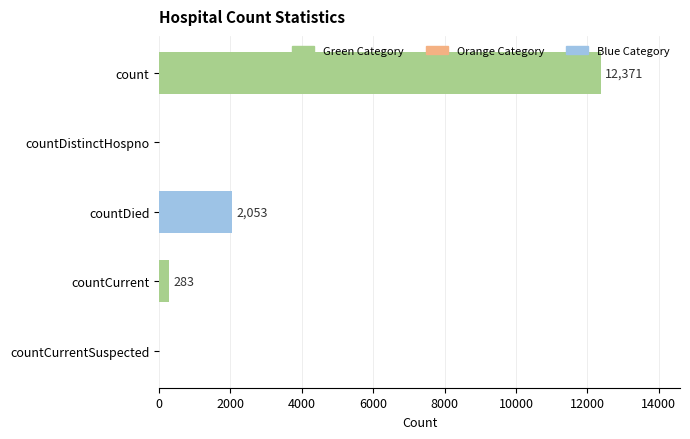

Are the bars horizontal?

Yes